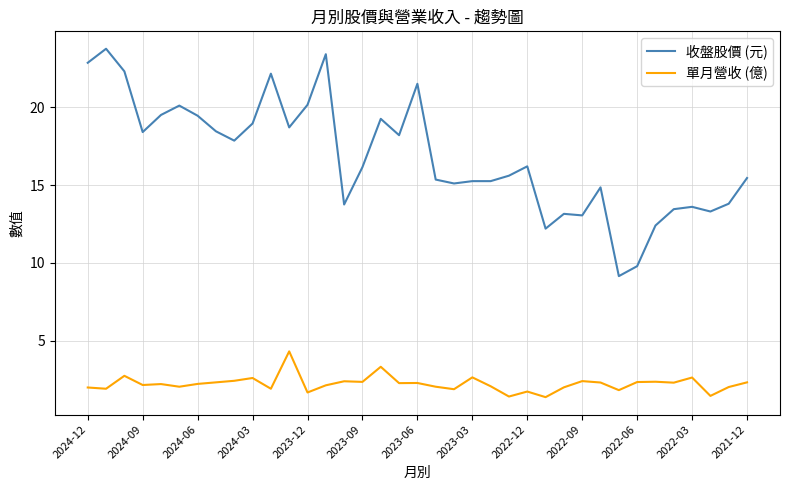

What is the maximum value shown in the chart?

23.8